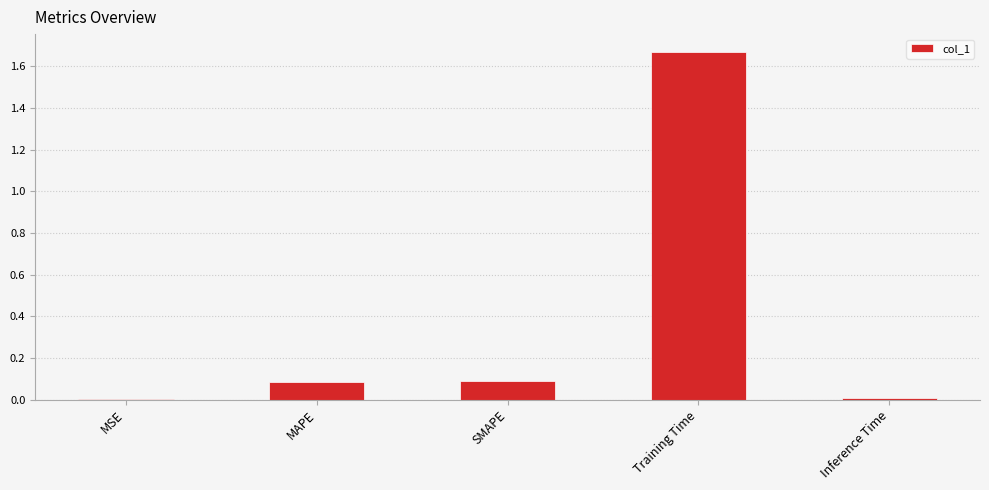

Is it true that the value at Training Time is 2.9?

False